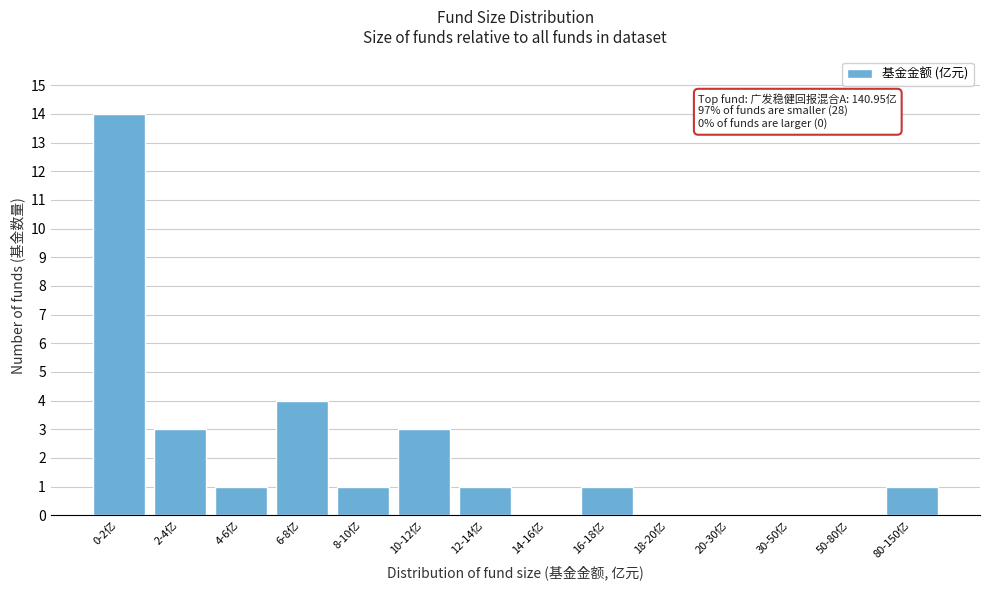

Reading left to right, transcribe all the data shown in this chart.

0-2亿=14	2-4亿=3	4-6亿=1	6-8亿=4	8-10亿=1	10-12亿=3	12-14亿=1	14-16亿=0	16-18亿=1	18-20亿=0	20-30亿=0	30-50亿=0	50-80亿=0	80-150亿=1